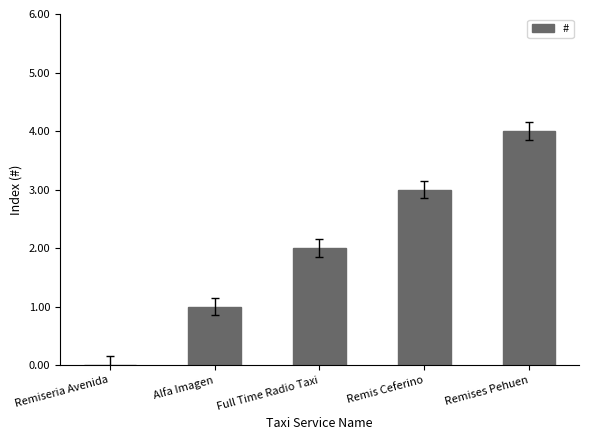

Reading left to right, transcribe all the data shown in this chart.

Remiseria Avenida=0	Alfa Imagen=1	Full Time Radio Taxi=2	Remis Ceferino=3	Remises Pehuen=4